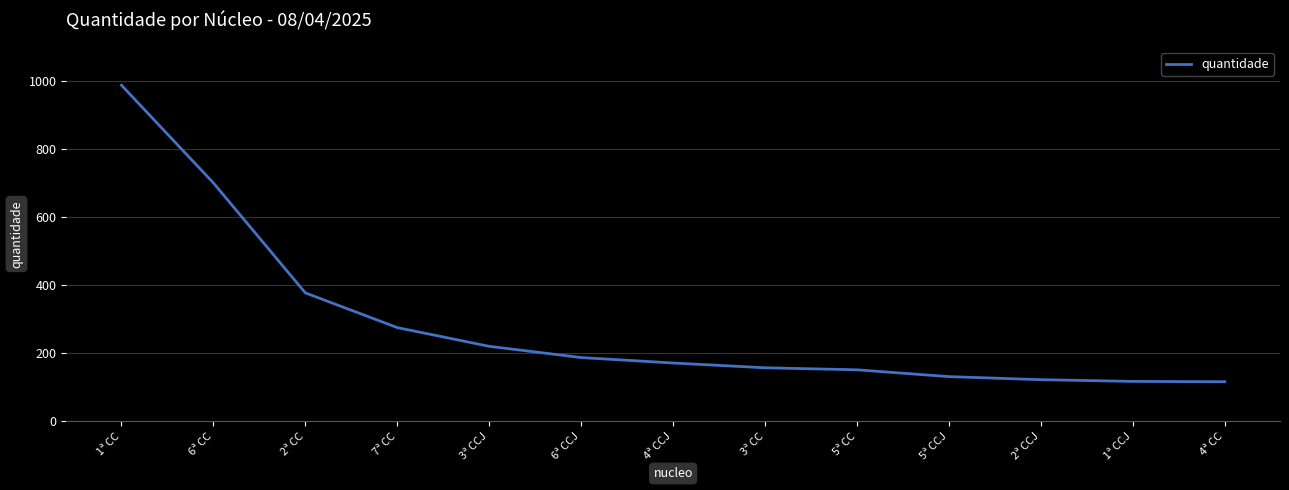

What is the average value?

285